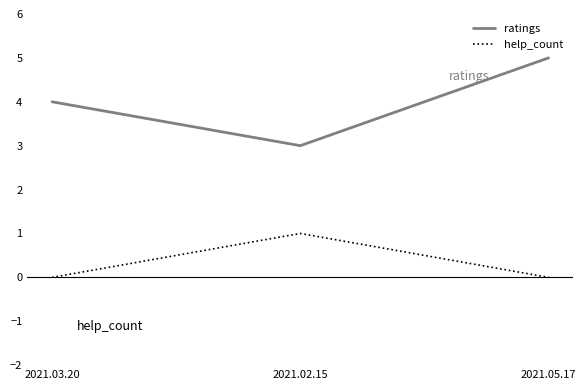

How many lines are shown in the chart?

2